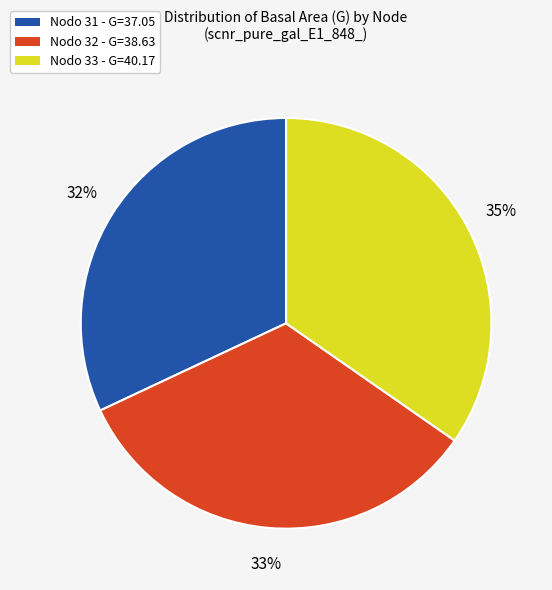

Is the sum of Nodo 32 - G=38.63 and Nodo 31 - G=37.05 greater than half?

Yes